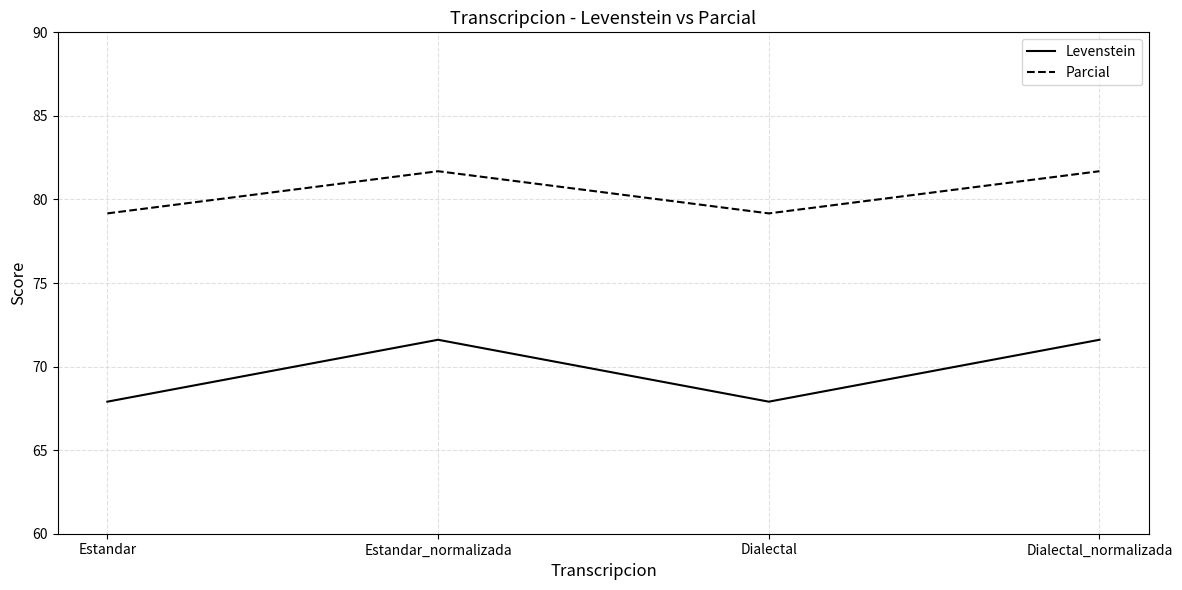

True or false: Levenstein and Parcial intersect in this chart.

False